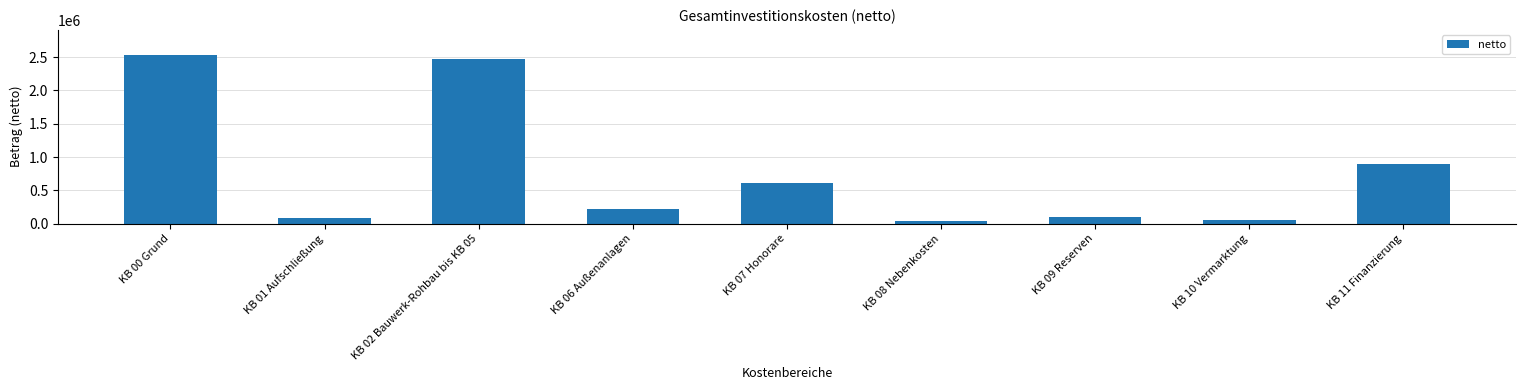

Reading left to right, transcribe all the data shown in this chart.

2530800	85892	2475206	212558	612366	39881	101581	52000	901060